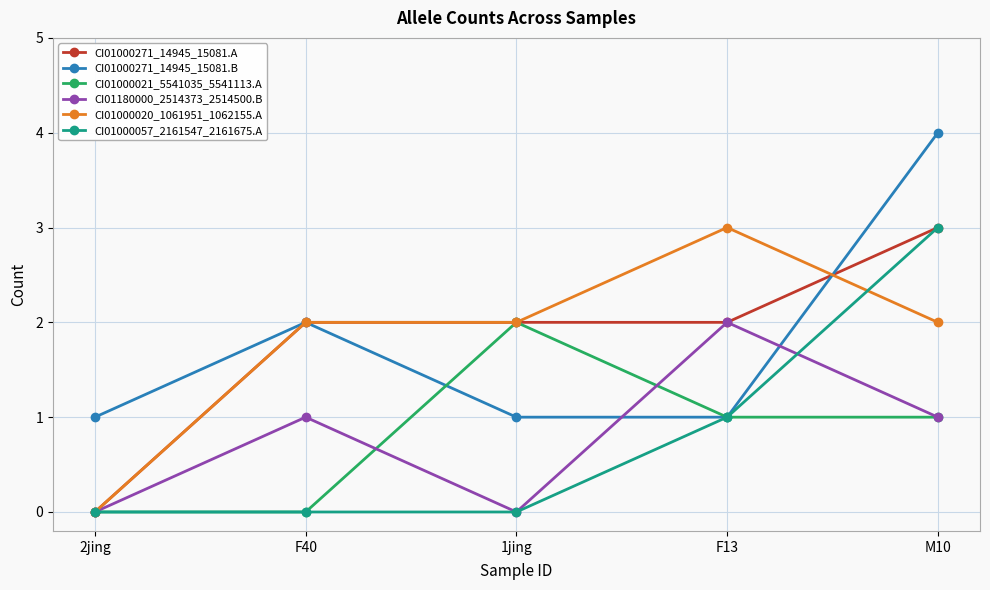

How many positive values does the CI01000271_14945_15081.A series have?

4